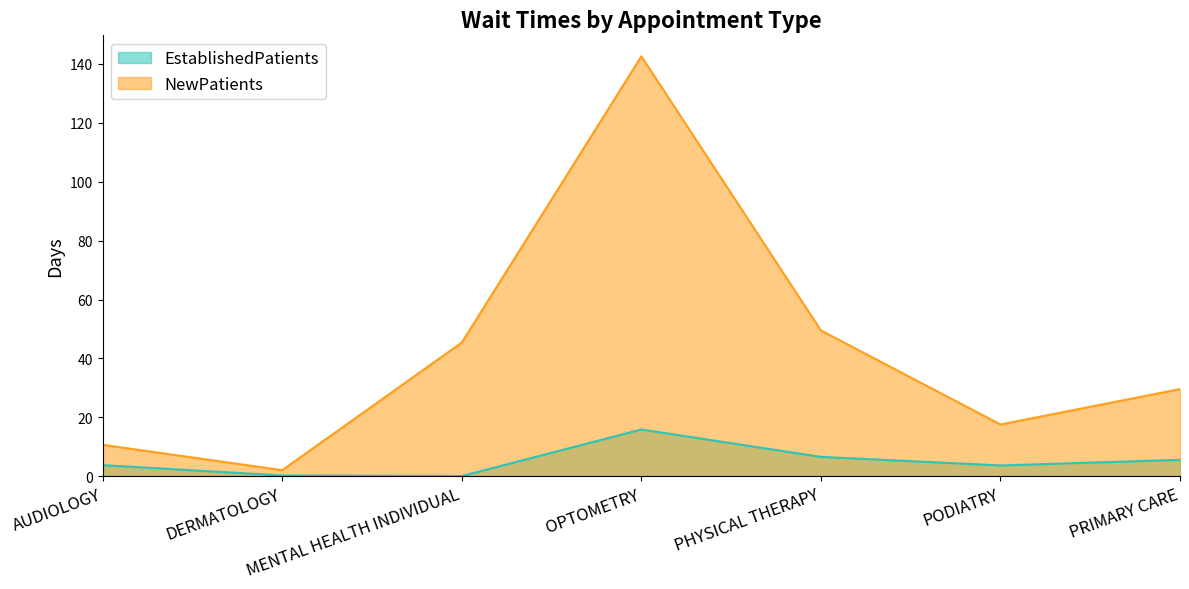

What is the value of the EstablishedPatients point at the 7th from the left?

5.6